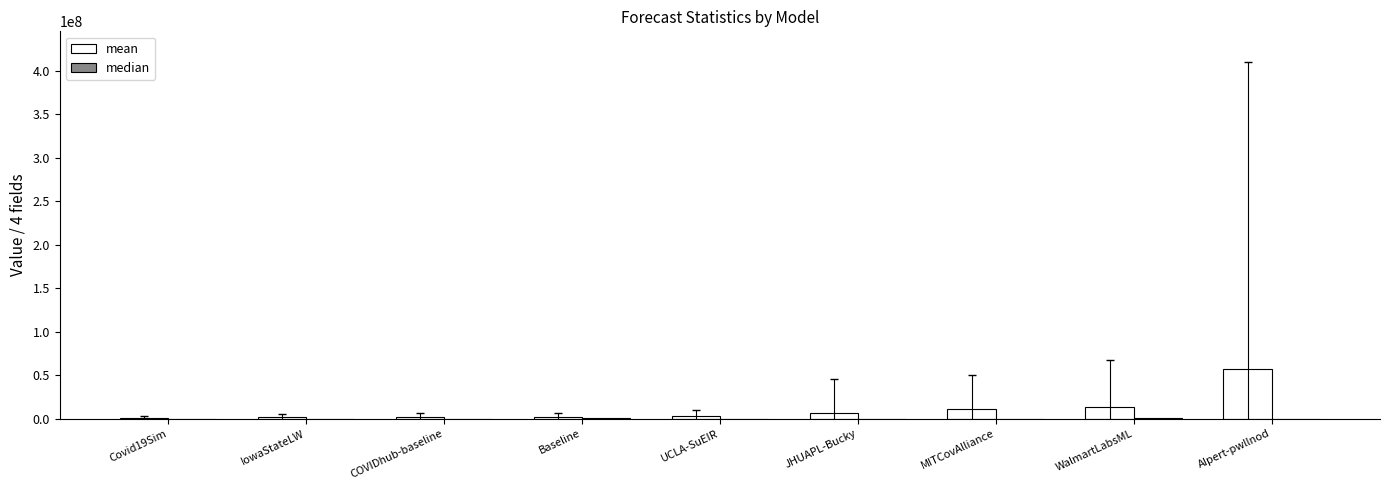

Between COVIDhub-baseline and AIpert-pwllnod, which series saw the biggest shift?

mean